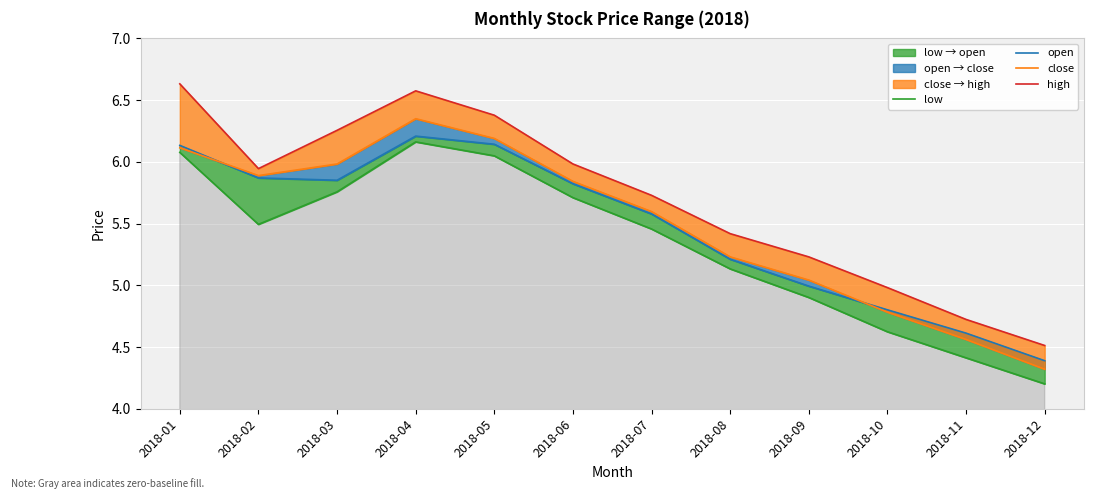

Reading right to left, transcribe all the data shown in this chart.

low: 2018-12=4.2	2018-11=4.4	2018-10=4.6	2018-09=4.9	2018-08=5.1	2018-07=5.5	2018-06=5.7	2018-05=6.0	2018-04=6.2	2018-03=5.8	2018-02=5.5	2018-01=6.1
open: 2018-12=4.4	2018-11=4.6	2018-10=4.8	2018-09=5.0	2018-08=5.2	2018-07=5.6	2018-06=5.8	2018-05=6.1	2018-04=6.2	2018-03=5.9	2018-02=5.9	2018-01=6.1
close: 2018-12=4.3	2018-11=4.6	2018-10=4.8	2018-09=5.0	2018-08=5.2	2018-07=5.6	2018-06=5.8	2018-05=6.2	2018-04=6.3	2018-03=6.0	2018-02=5.9	2018-01=6.1
high: 2018-12=4.5	2018-11=4.7	2018-10=5.0	2018-09=5.2	2018-08=5.4	2018-07=5.7	2018-06=6.0	2018-05=6.4	2018-04=6.6	2018-03=6.3	2018-02=5.9	2018-01=6.6